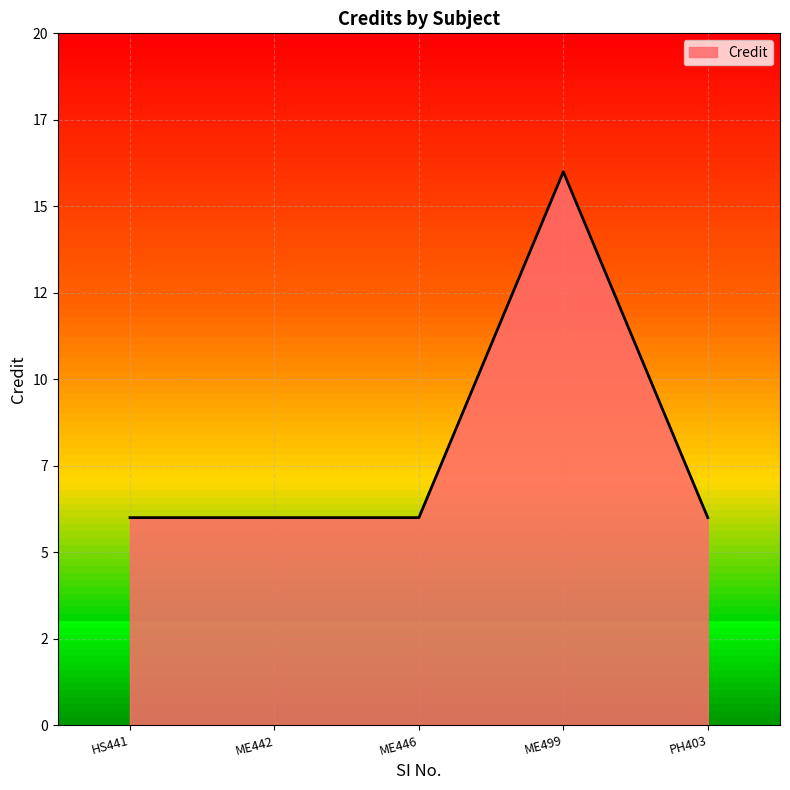

What is the label of the 2nd point from the left?

ME442